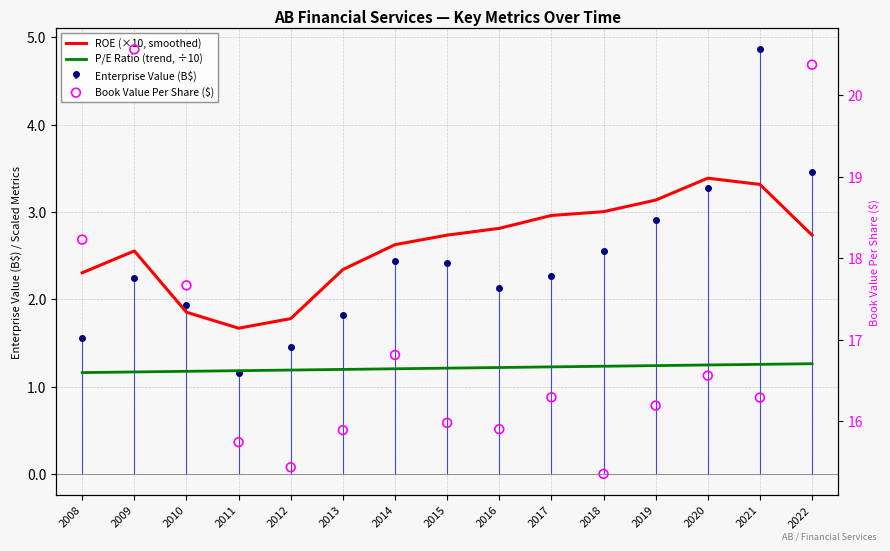

At how many categories does at least one series exceed 8?

15